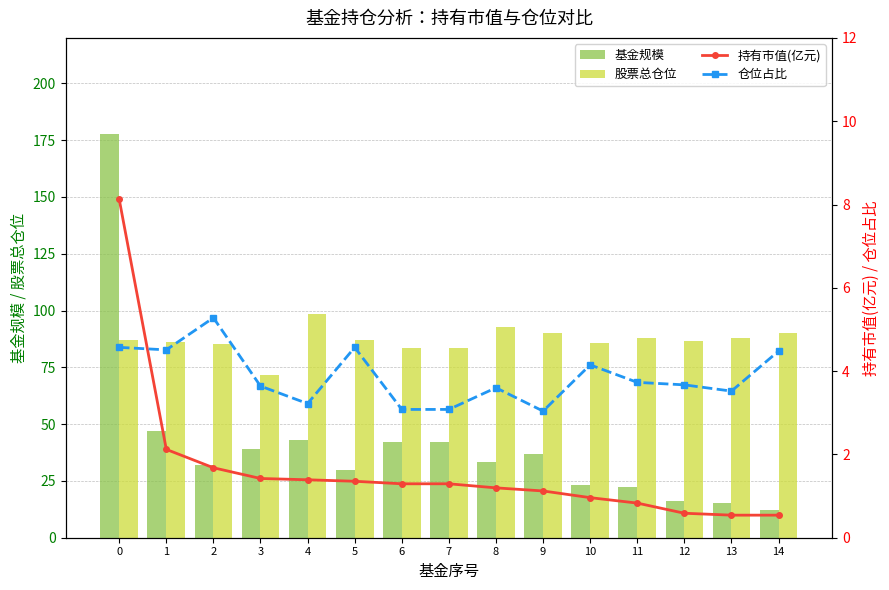

How many values in the 持有市值(亿元) series are below 1?

5